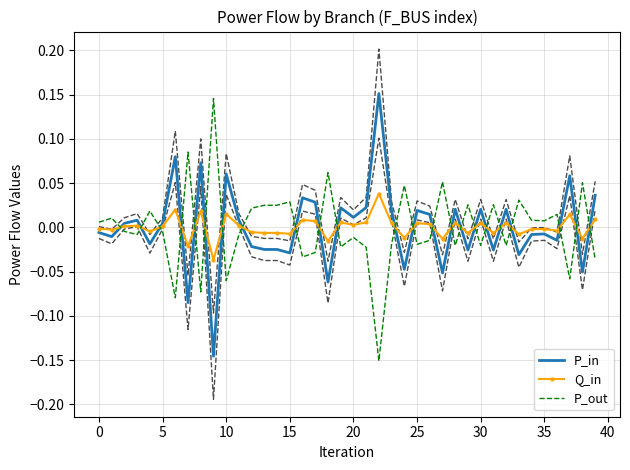

How many data points does each series have?

40